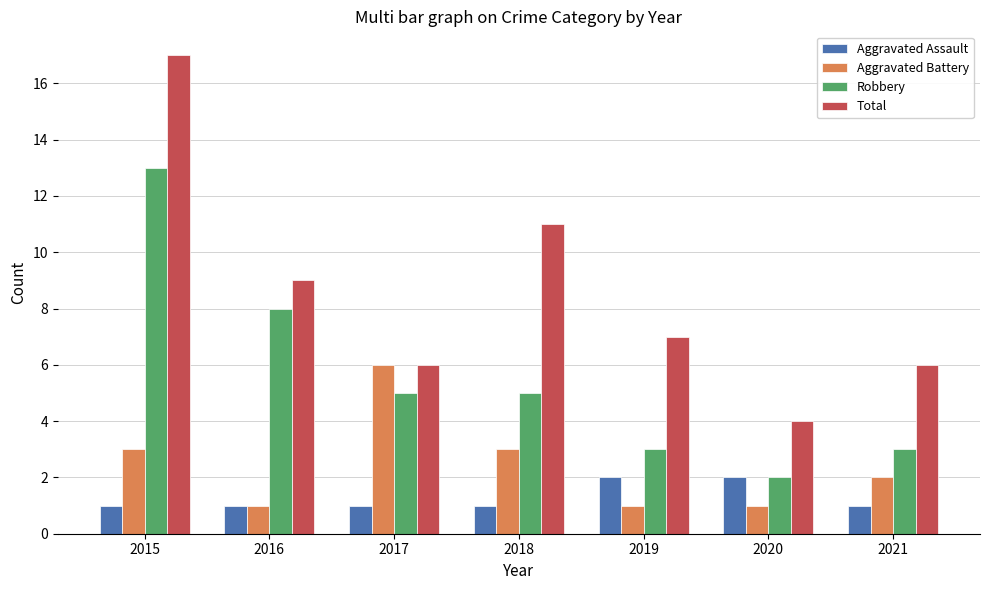

At which label does Robbery first exceed 5?

2015